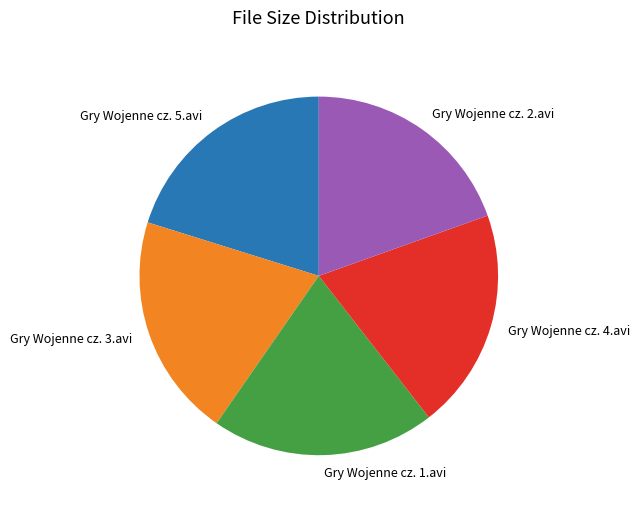

What is the ratio of the value at Gry Wojenne cz. 1.avi to the value at Gry Wojenne cz. 4.avi?

1.0